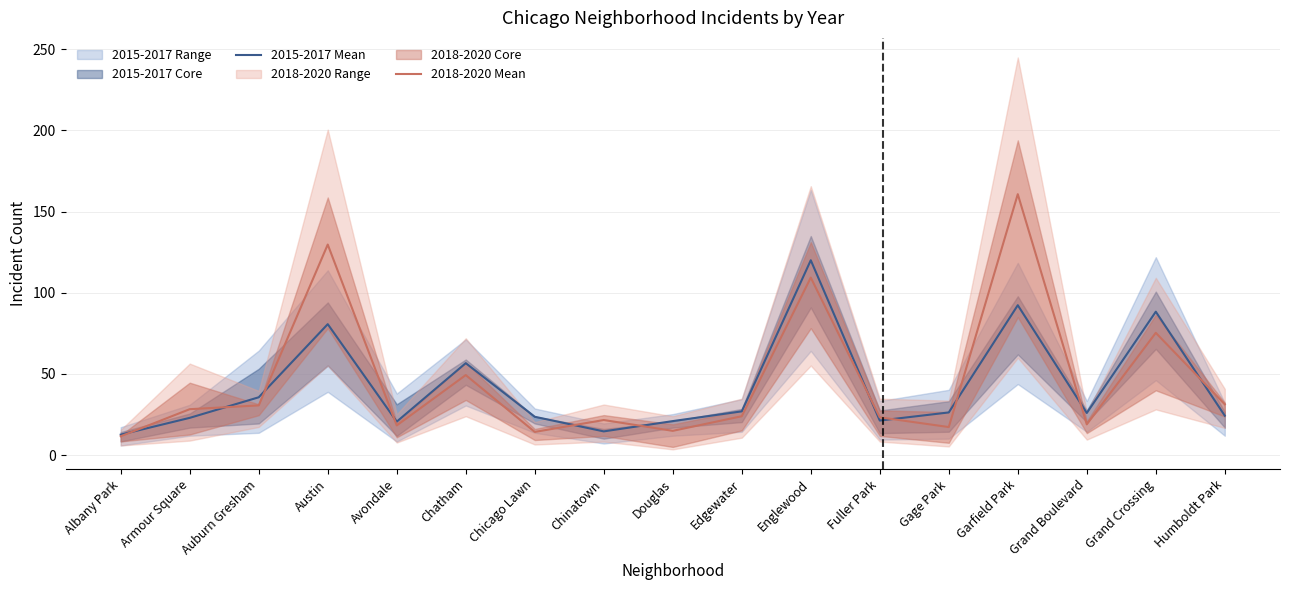

How many lines are shown in the chart?

2